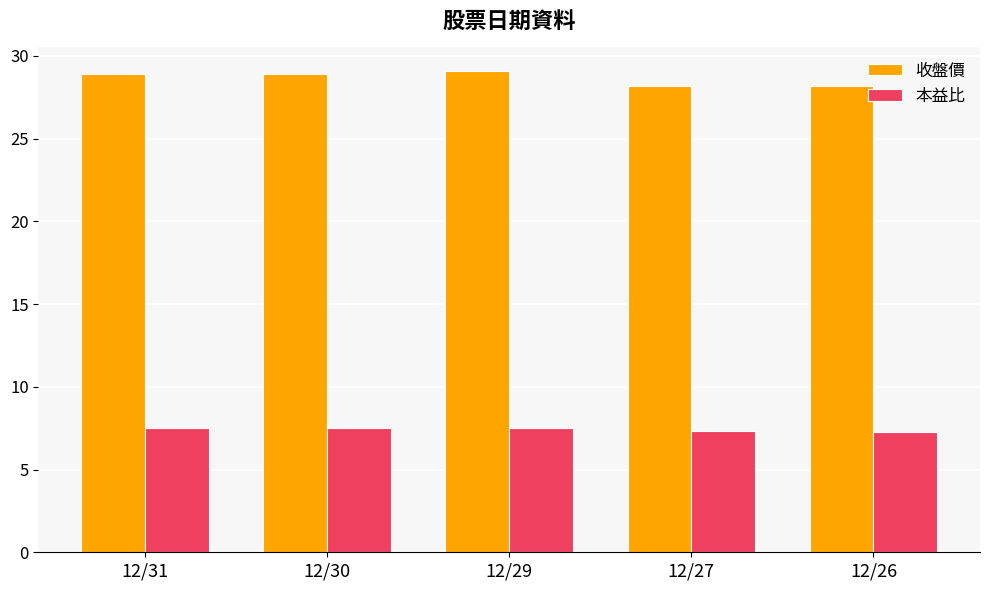

What is the average value of the 本益比 series?

7.4